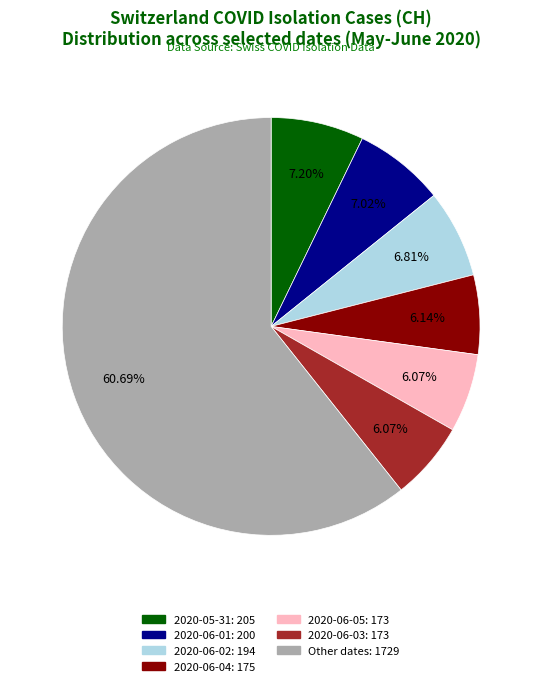

Is there any slice that represents more than half of the pie?

Yes